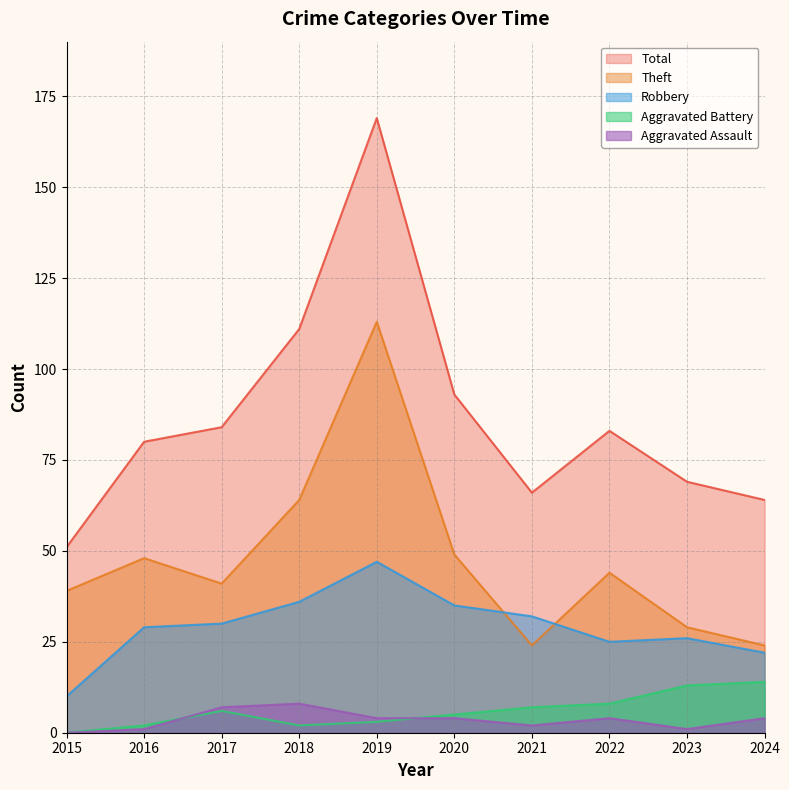

Which category has the highest value across all series?

2019